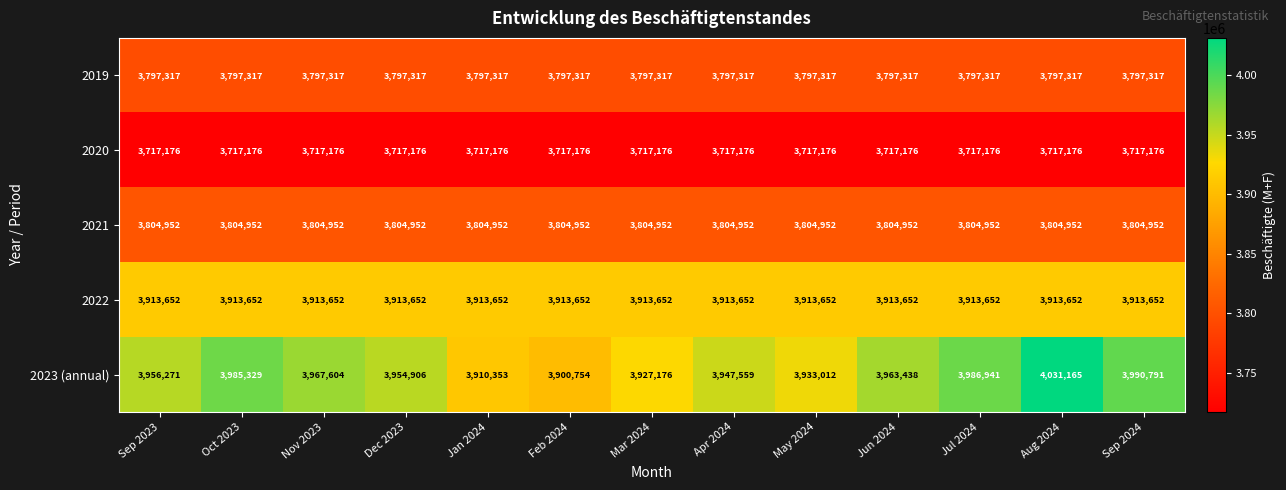

What is the difference between the highest and lowest values at Mar 2024?

210000